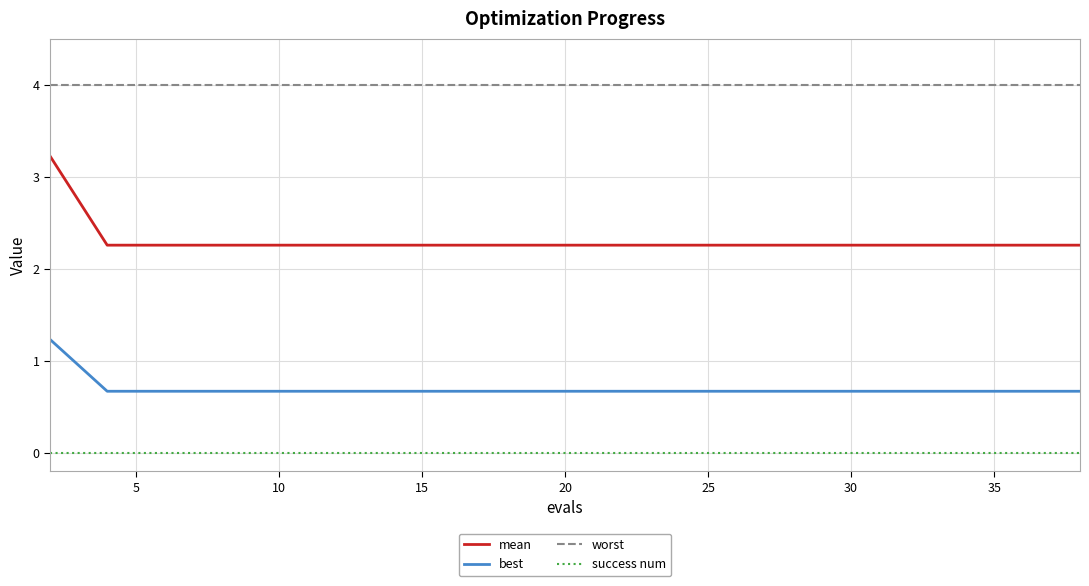

Which series has the widest spread of values?

mean